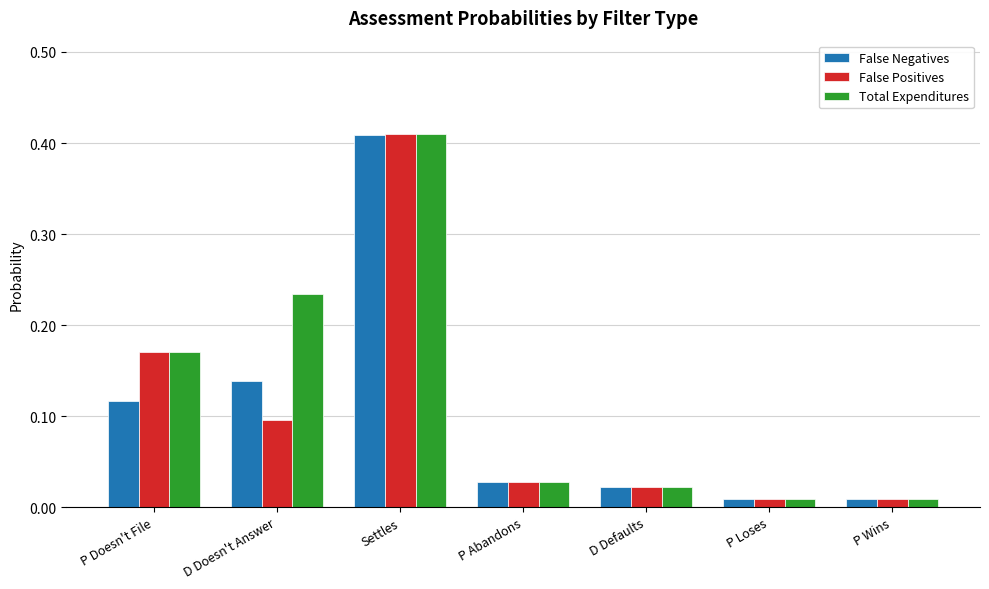

At which label does False Negatives reach its peak?

Settles